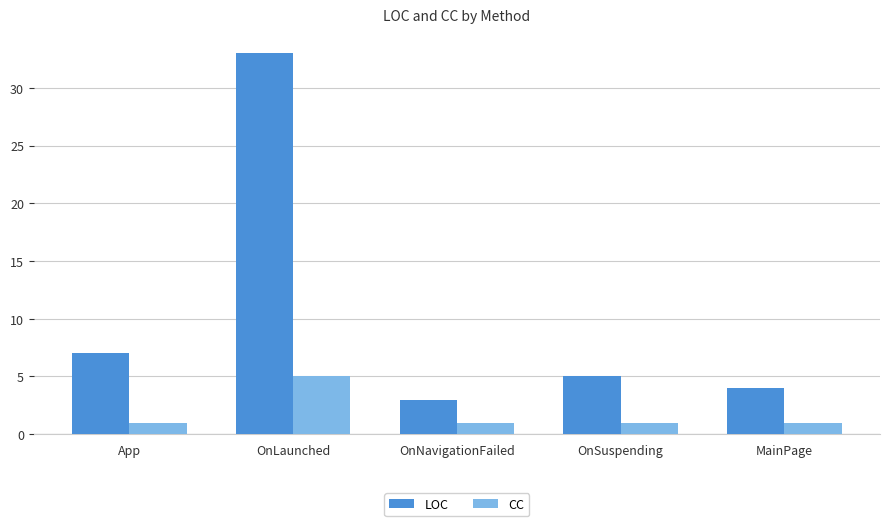

Where does the LOC series first go above 5?

App